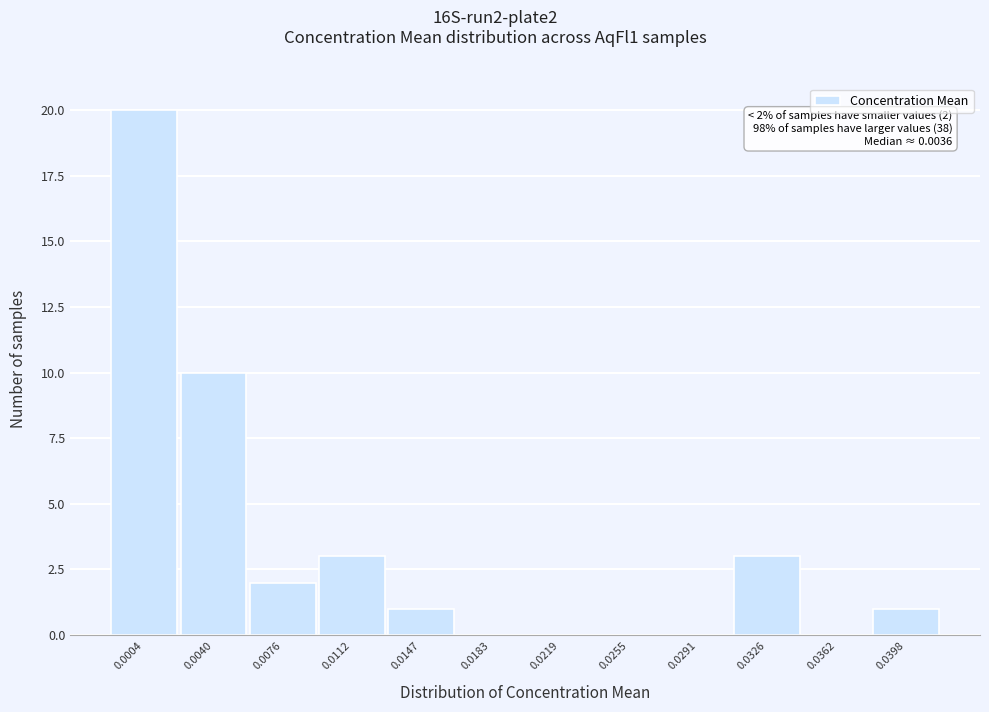

Reading left to right, list all the values displayed in this chart.

0.0004=20	0.0040=10	0.0076=2	0.0112=3	0.0147=1	0.0183=0	0.0219=0	0.0255=0	0.0291=0	0.0326=3	0.0362=0	0.0398=1